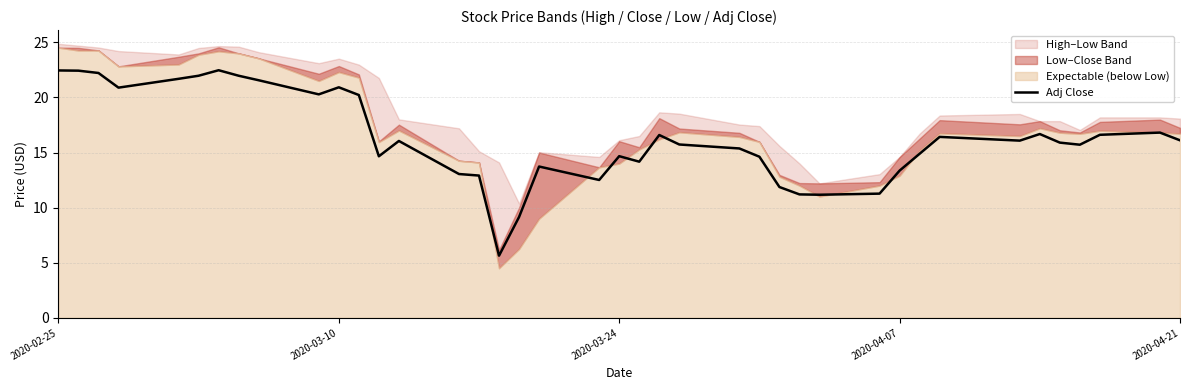

What is the maximum value for Adj Close?

22.5